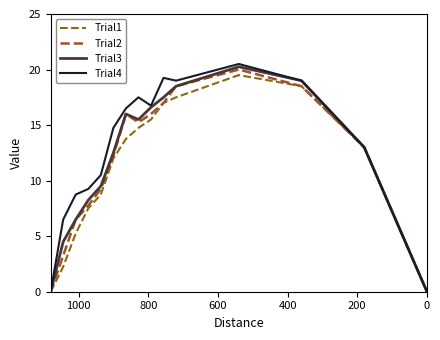

Count the number of categories in the chart.

15